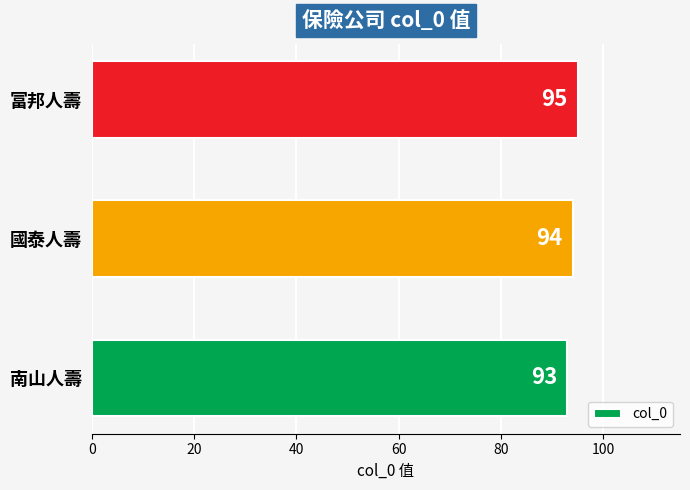

What is the ratio of the value at 國泰人壽 to the value at 南山人壽?

1.0